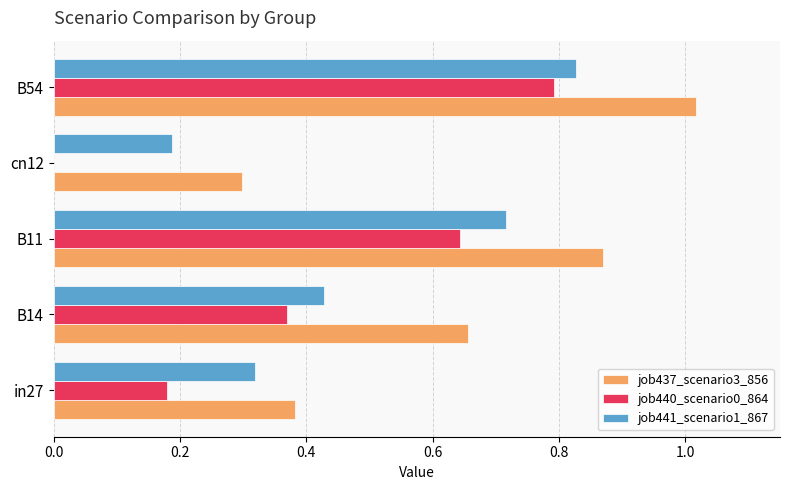

What is the sum of the job441_scenario1_867 values at in27 and B54?

1.1